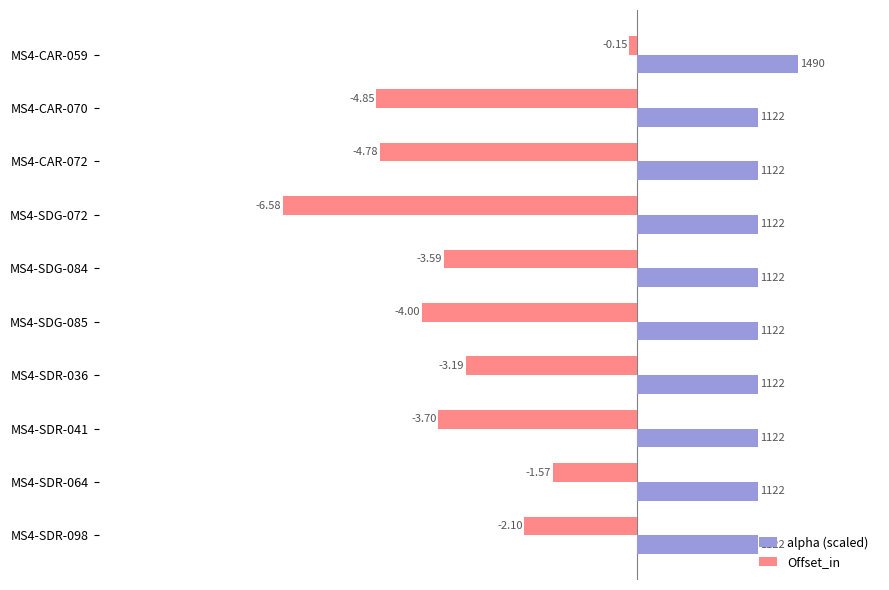

List the series in order of their peak value, highest first.

alpha (scaled), Offset_in